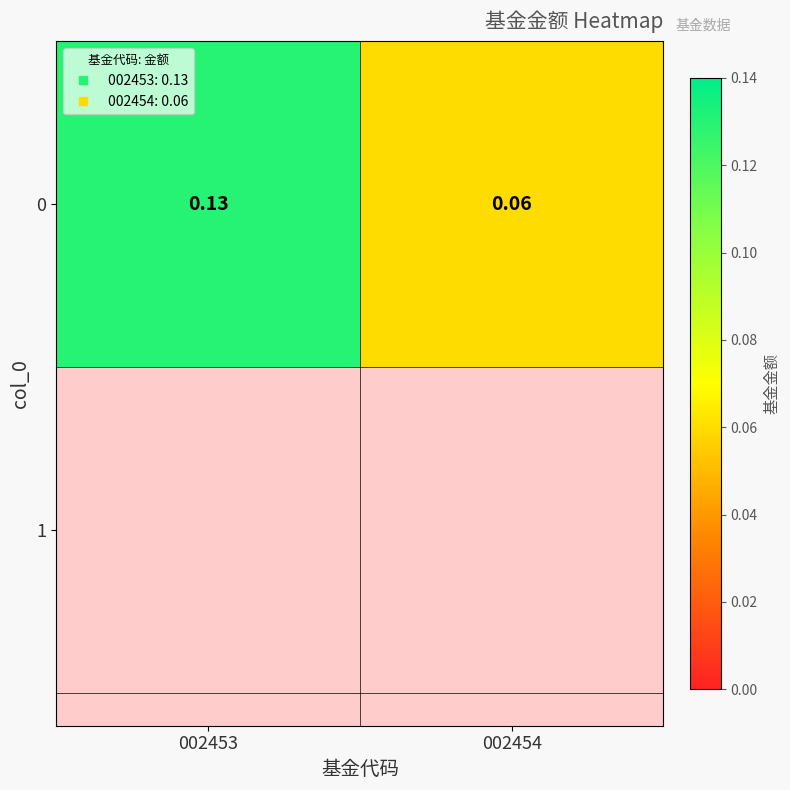

What is the maximum value shown in the chart?

0.1